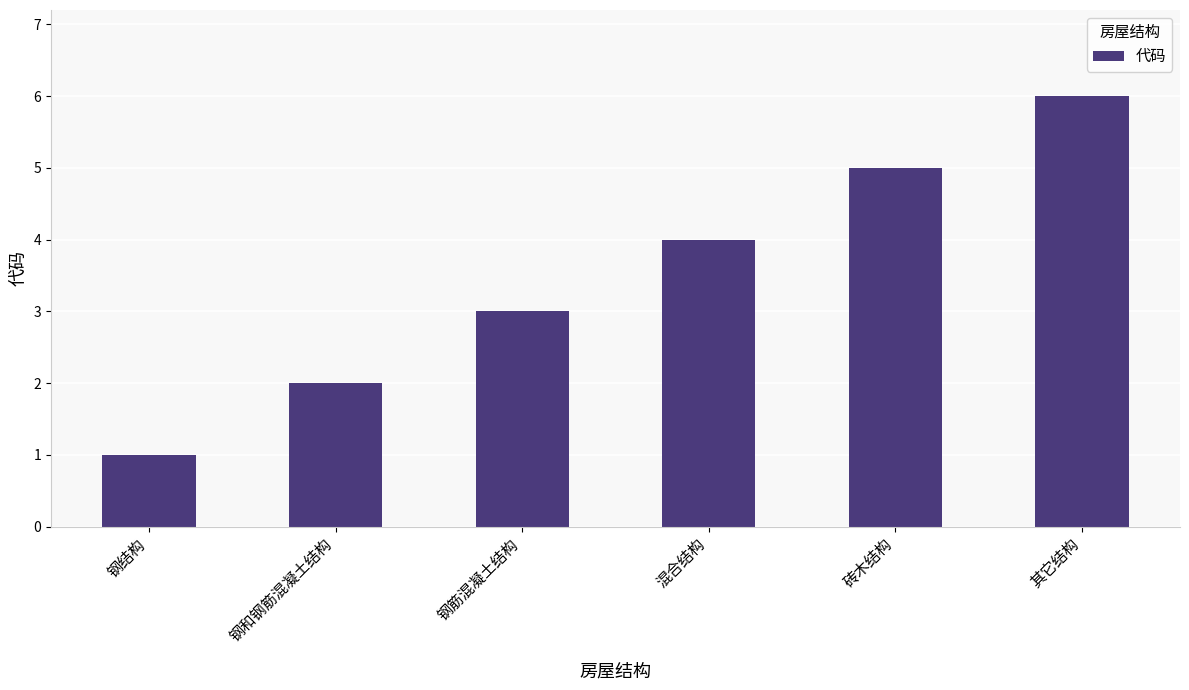

The chart shows a value of 1 at 钢结构. True or false?

True